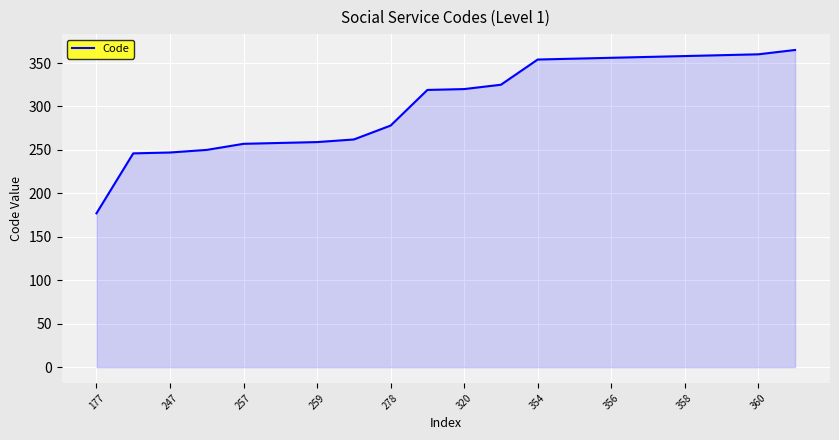

What is the difference between the maximum and minimum values?

188